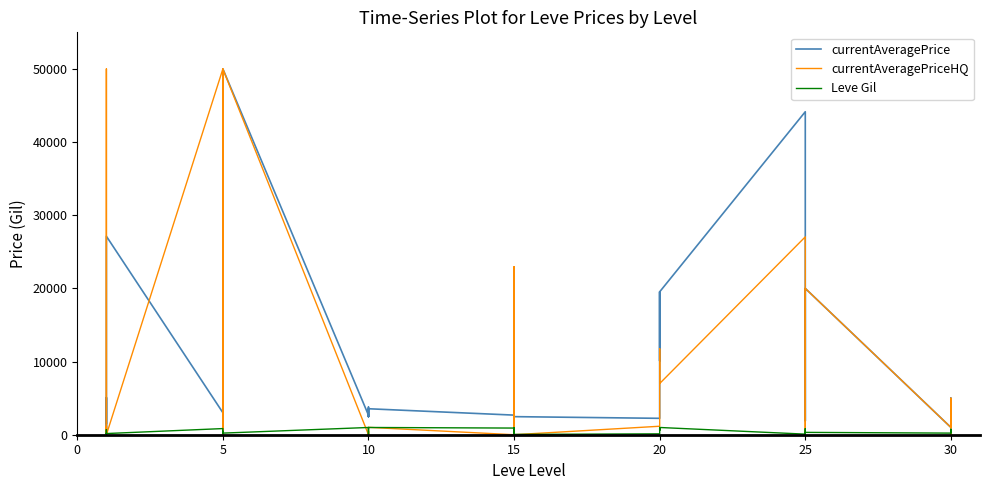

At how many categories does at least one series exceed 44911?

3